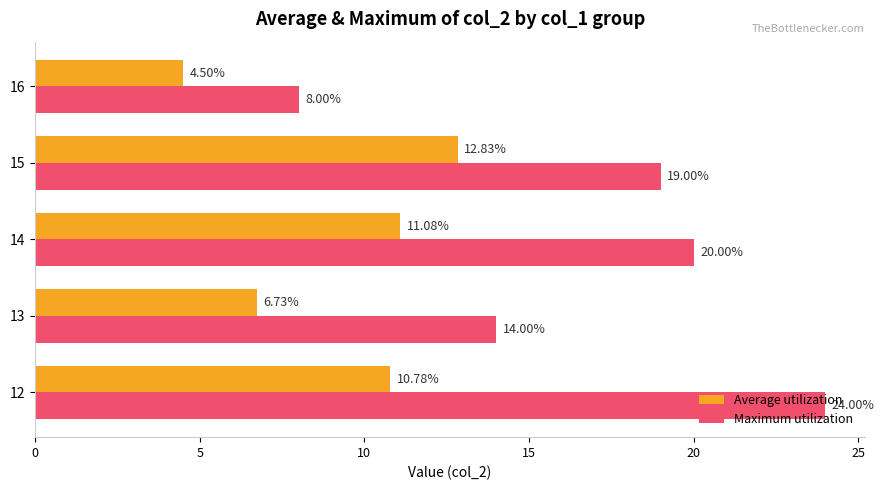

Which label corresponds to the smallest value in the chart?

16